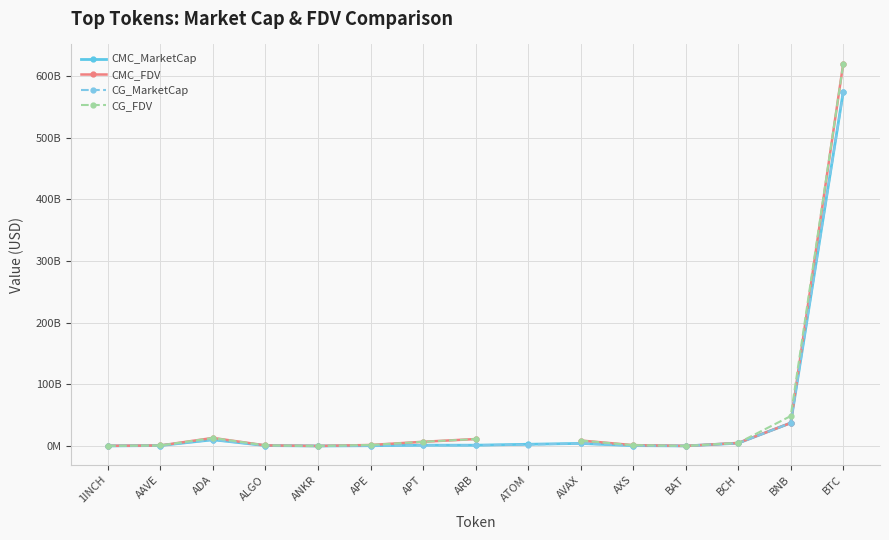

What is the sum of all CG_MarketCap values?

640198863485.0